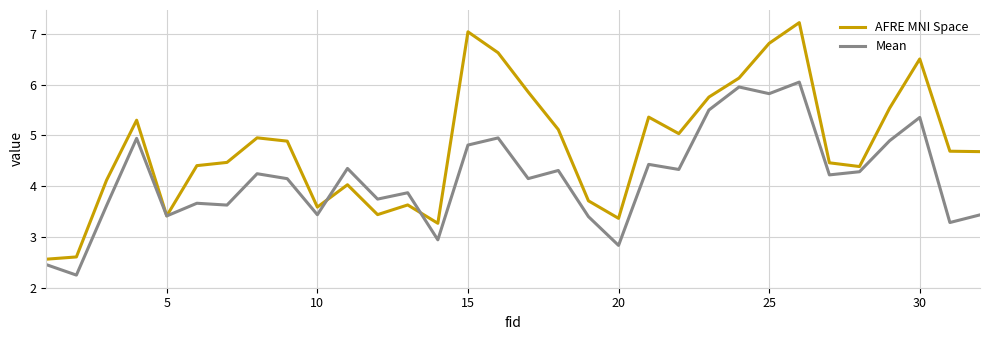

What is the maximum value for Mean?

6.1